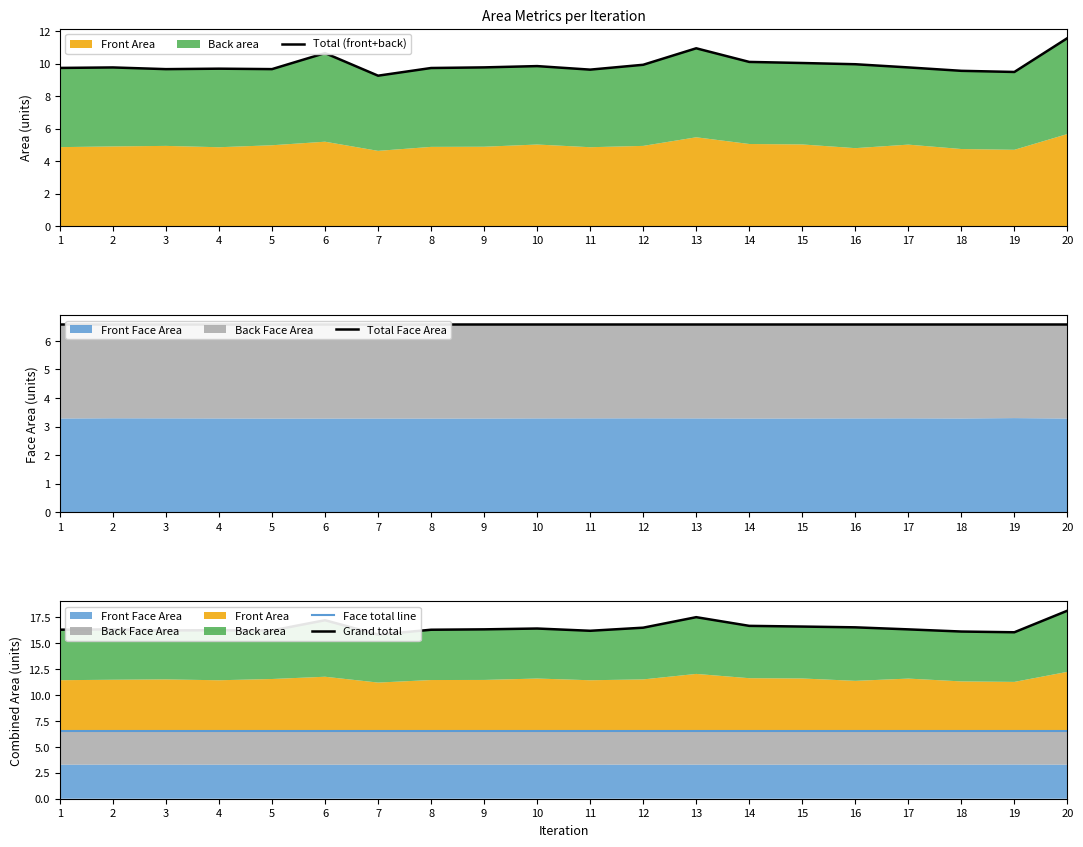

Is it true that Total Face Area equals 9.4 at 1?

False